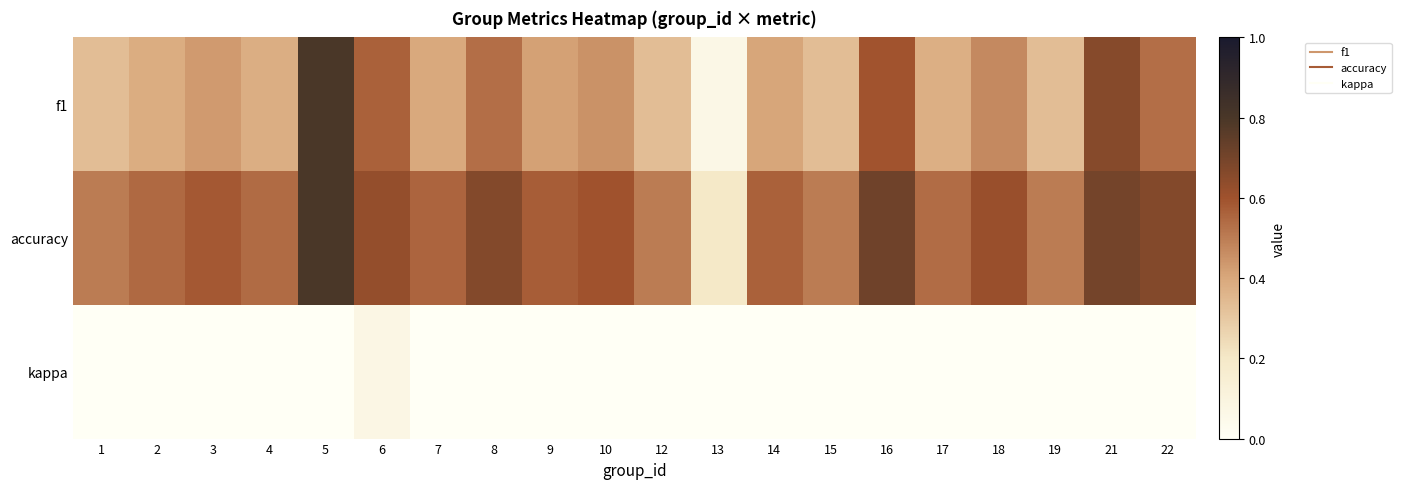

How many data points does each series have?

20